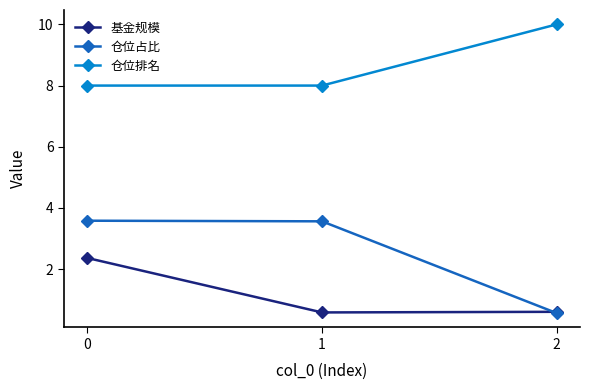

Between 0 and 2, which series saw the biggest shift?

仓位占比